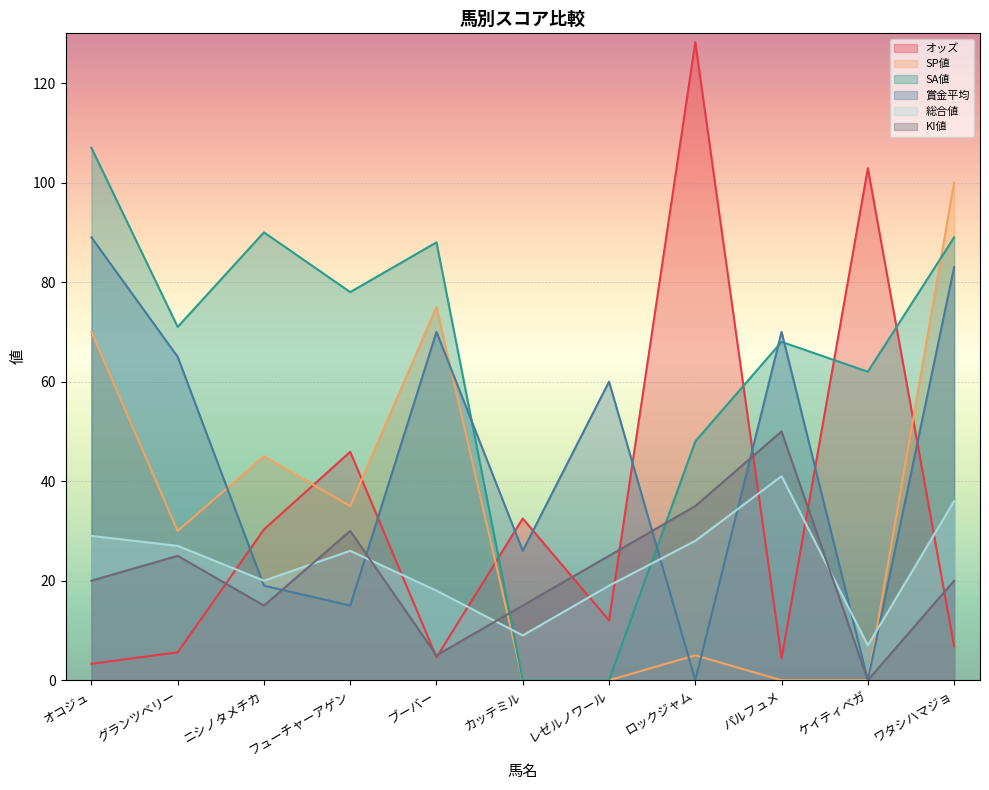

Is the value of SA値 at グランツベリー greater than the value of SP値 at フューチャーアゲン?

Yes